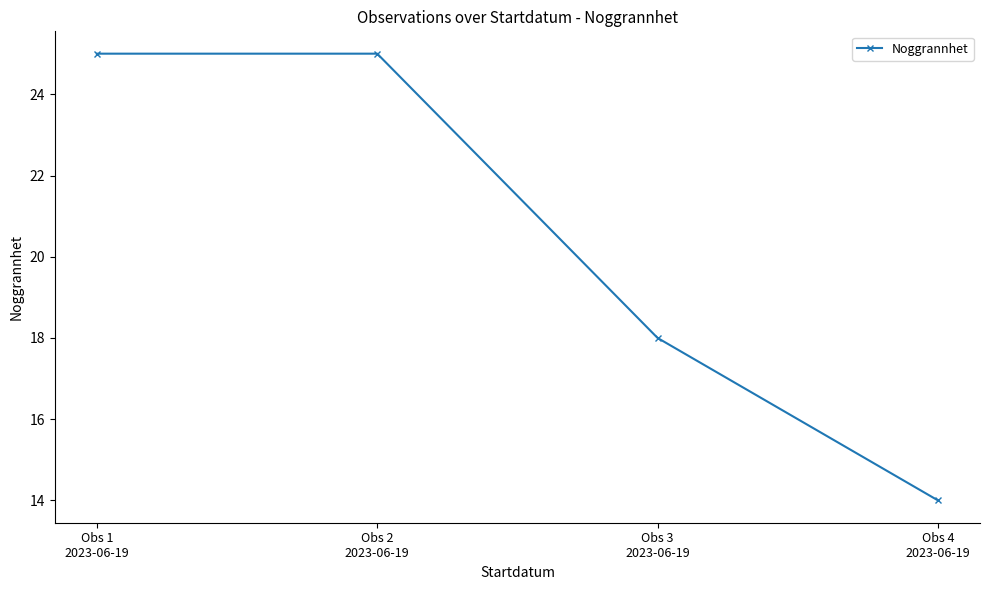

What is the label of the 4th point from the right?

Obs 1
2023-06-19